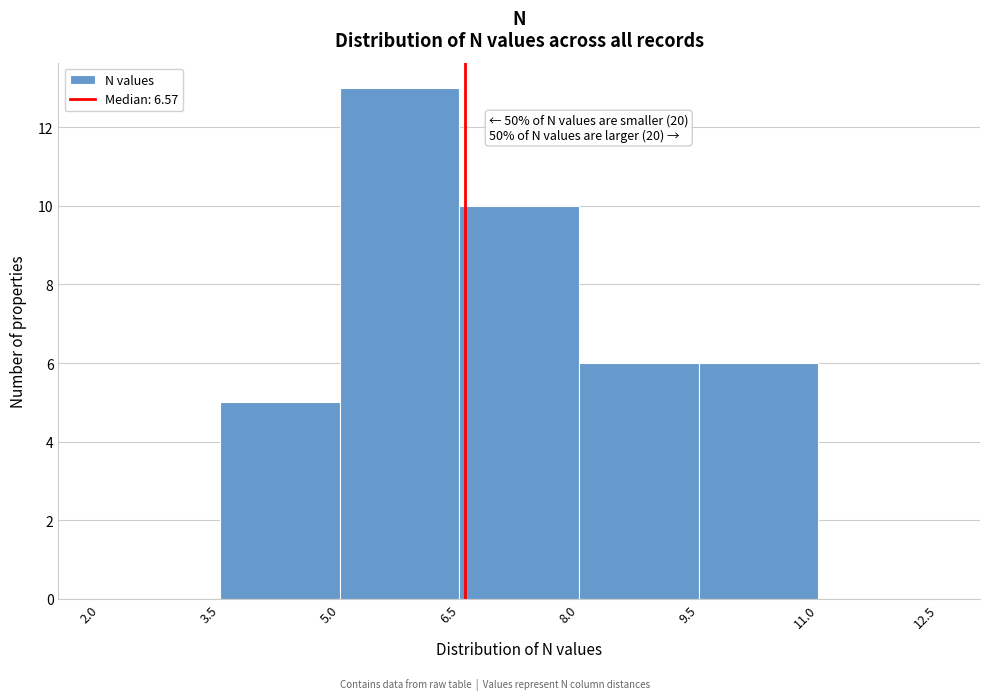

Over which range of the x-axis is the bar tallest?

5.0 to 6.5